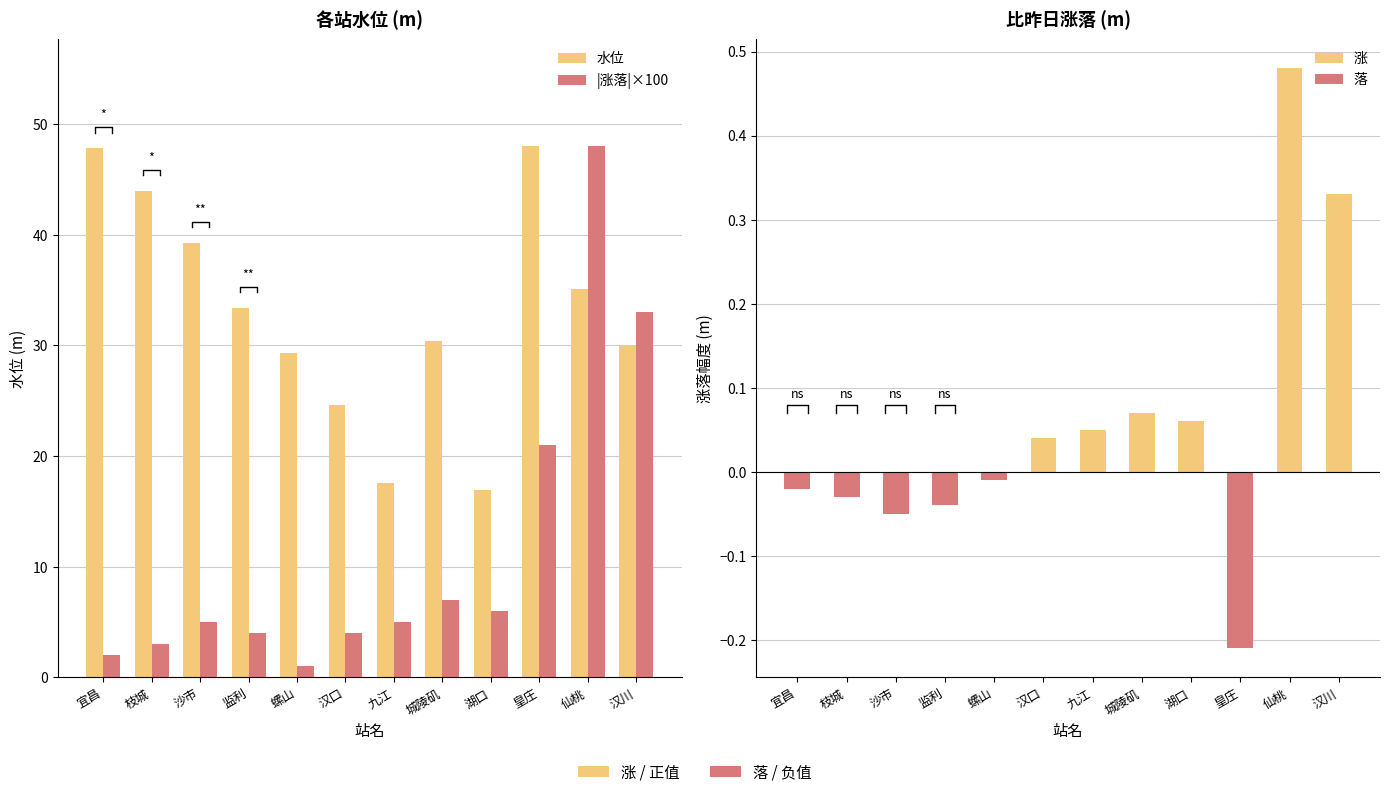

Is it true that |涨落|×100 equals 6.0 at 湖口?

True